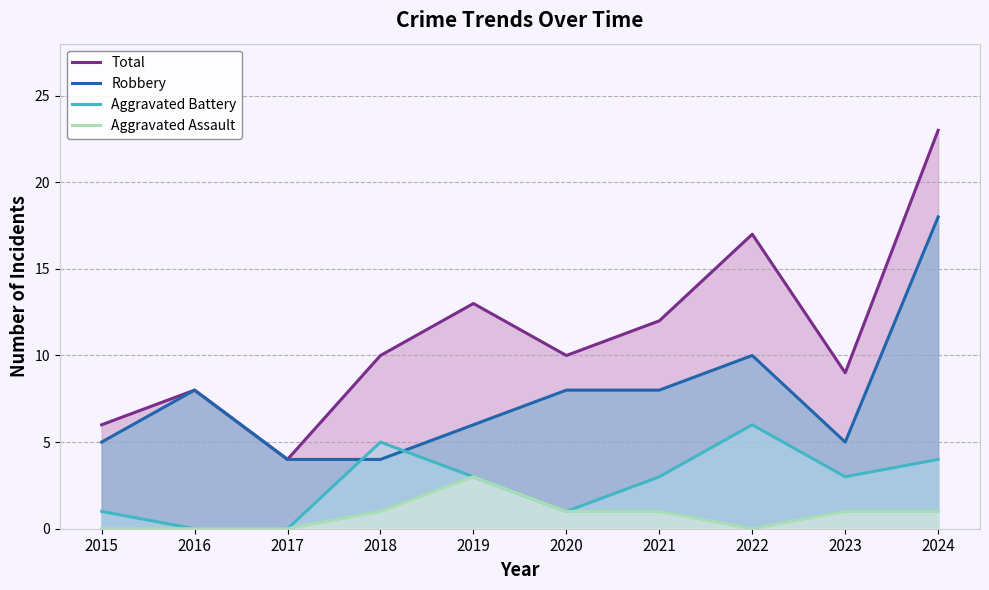

Which has a higher value, 2023 or 2022?

2022